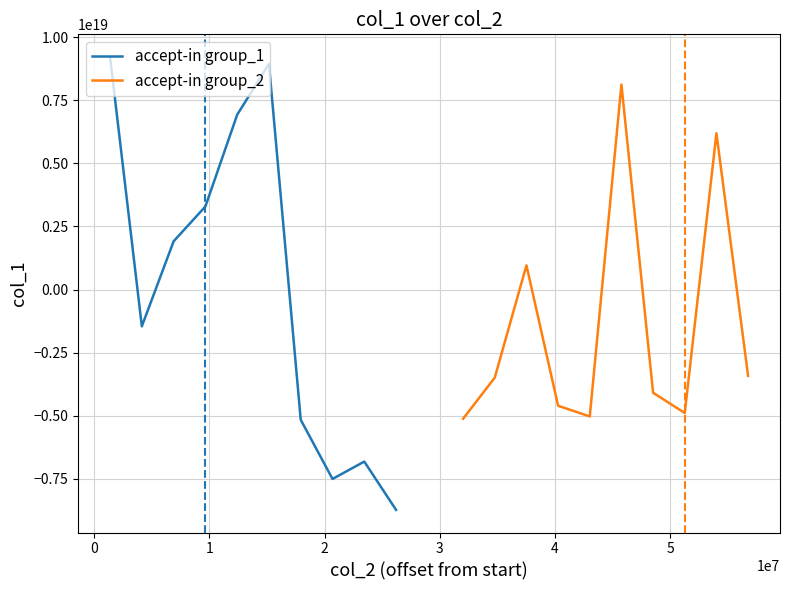

In accept-in group_1, how many points are higher than both neighbors (excluding endpoints)?

2